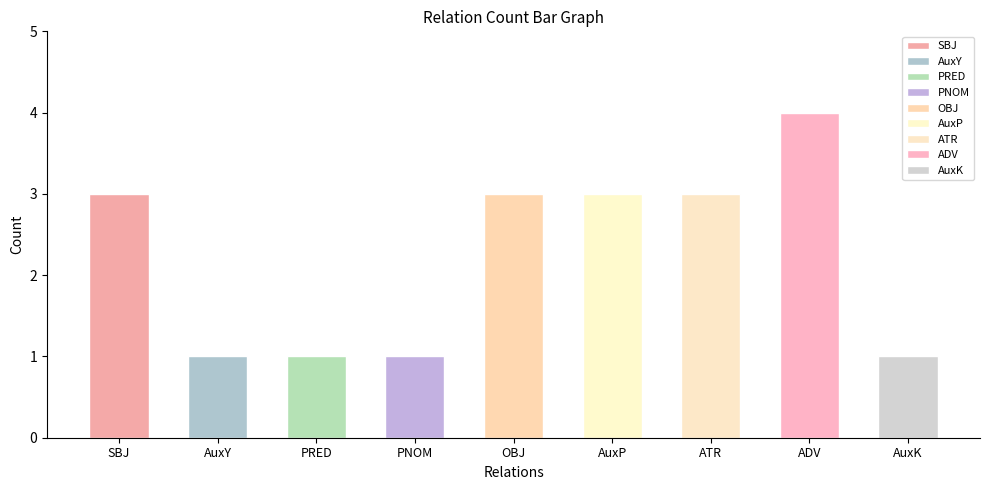

What is the label of the 9th bar from the right?

SBJ